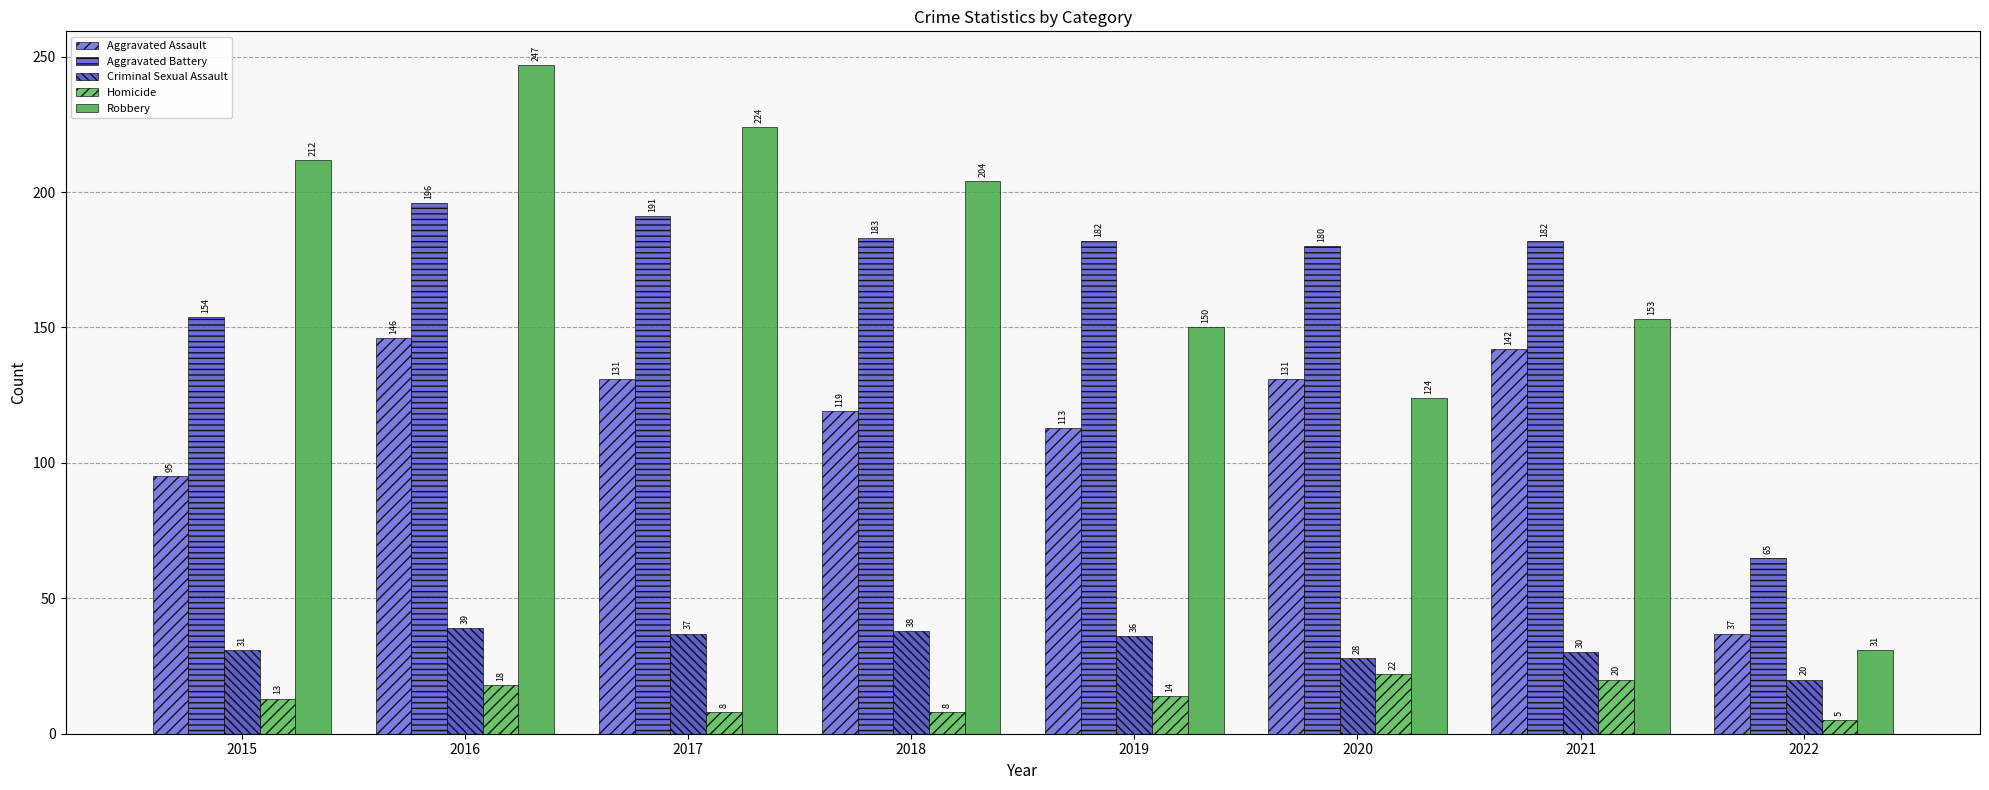

Which has a higher value, 2017 or 2022?

2017